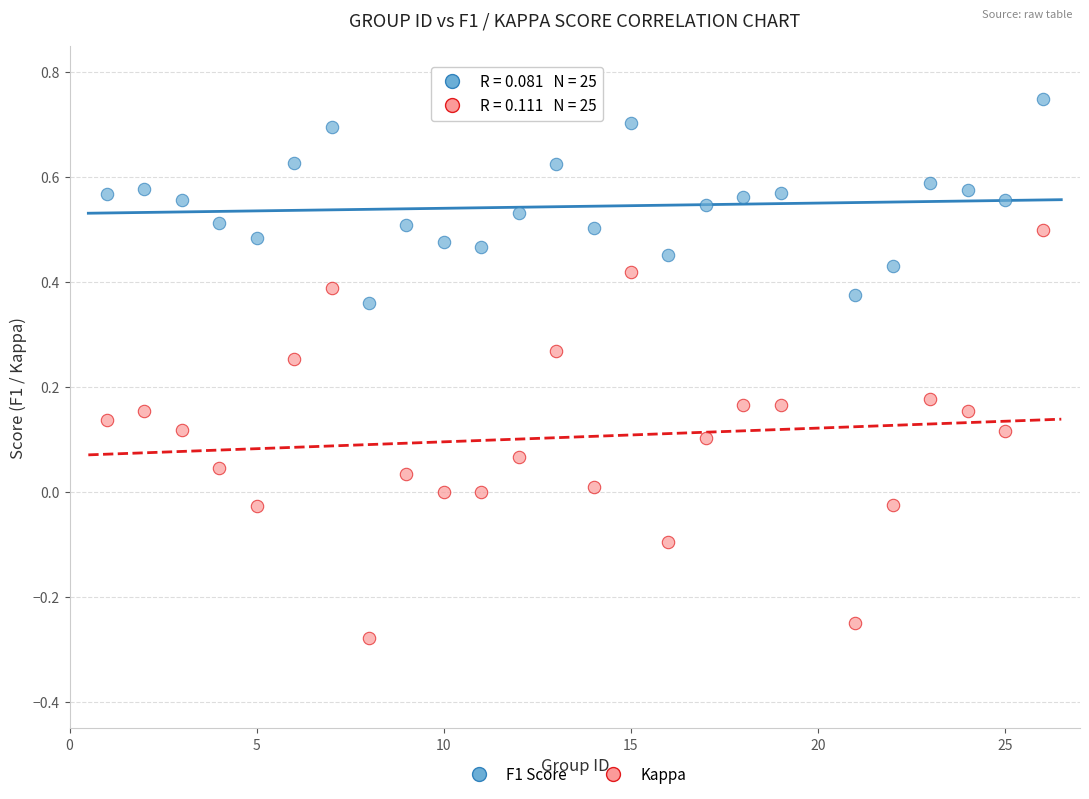

Across all data points, what is the range of X values (max minus min)?

25.0